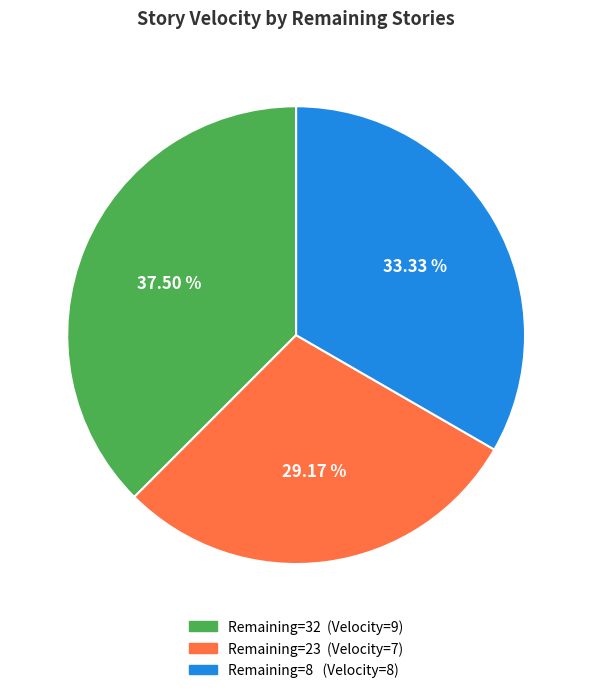

Is there a majority slice in this chart?

No